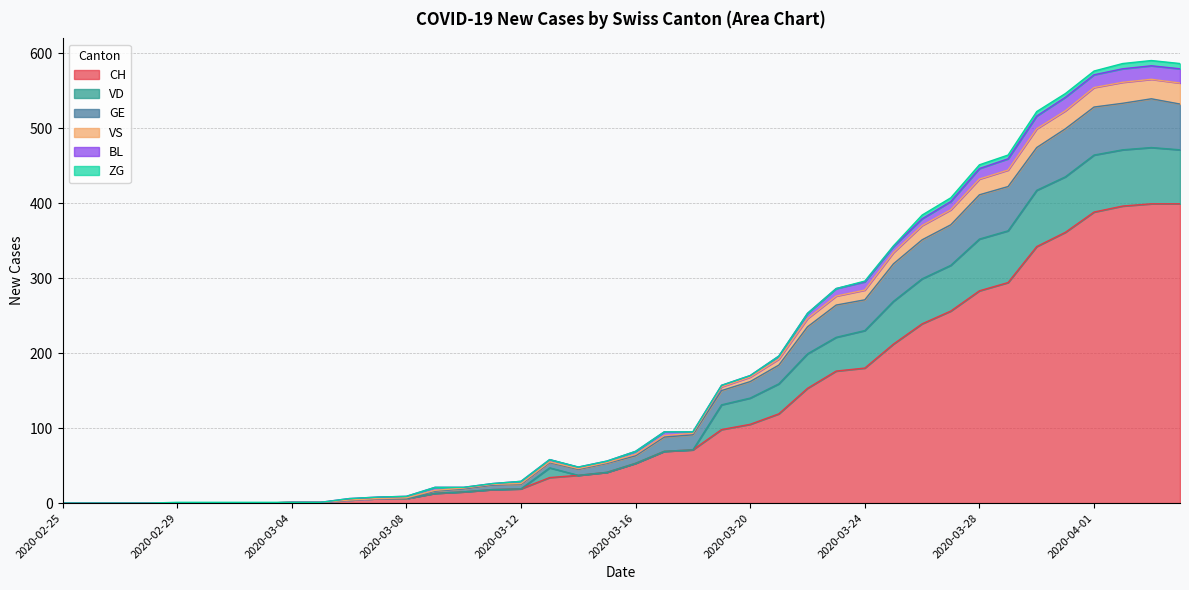

What is the approximate value of CH at 2020-03-16, to the nearest 10?

50